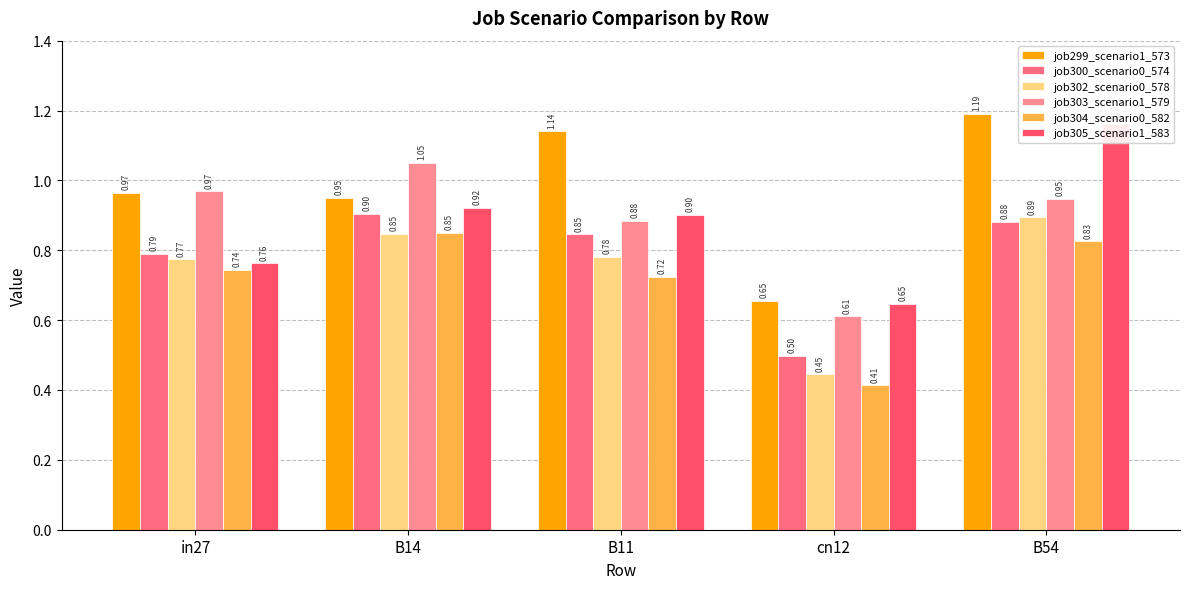

What is the label of the 1st bar from the right?

B54